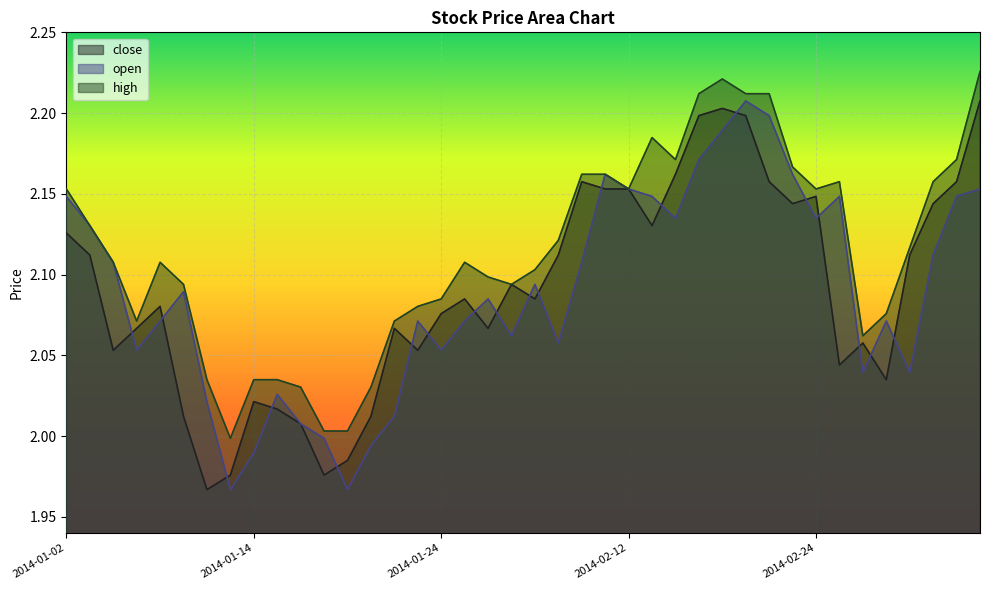

Which series has the largest total across all categories?

high